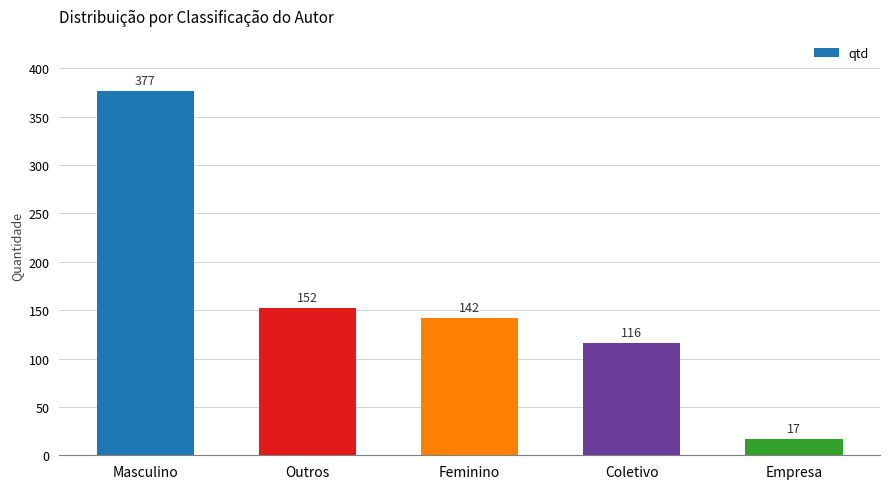

What is the greatest value displayed?

377